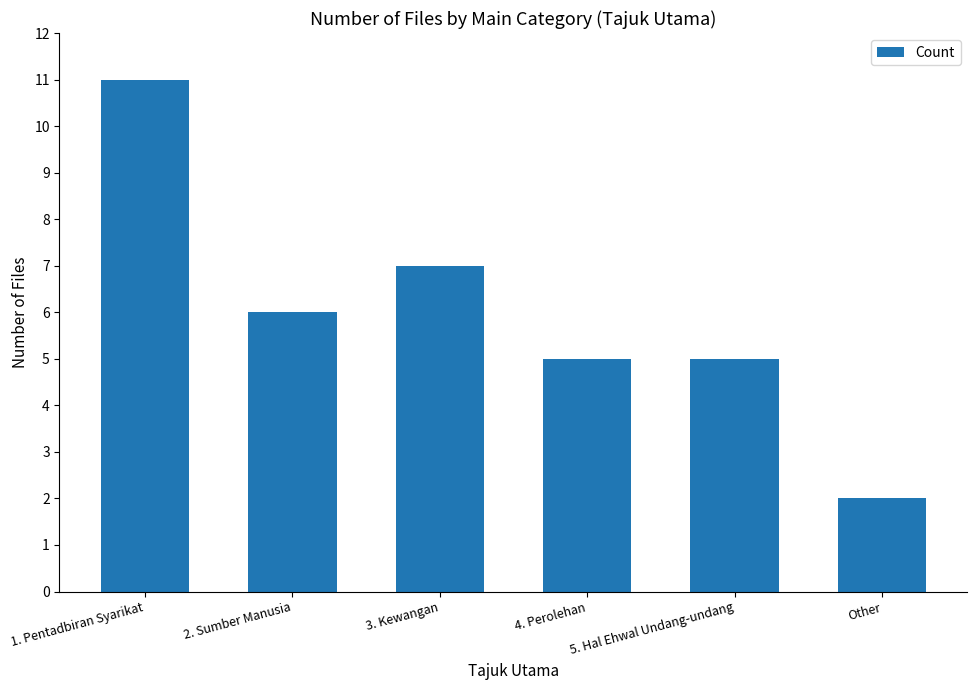

What is the sum of all values?

36